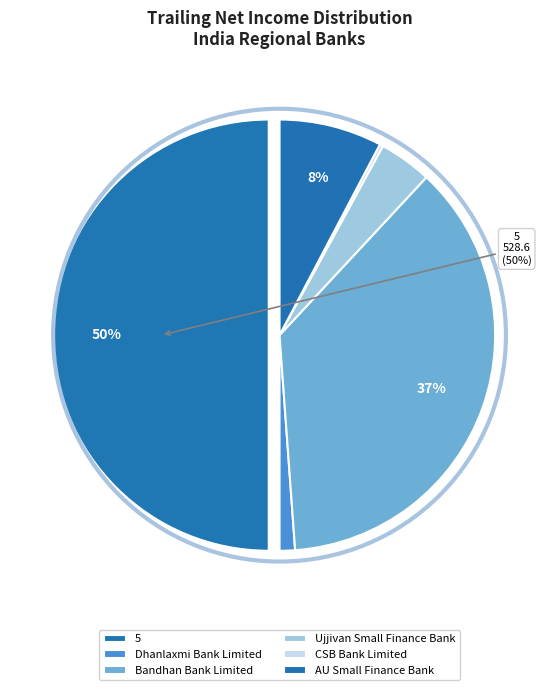

To the nearest percent, what is the average slice percentage?

17%